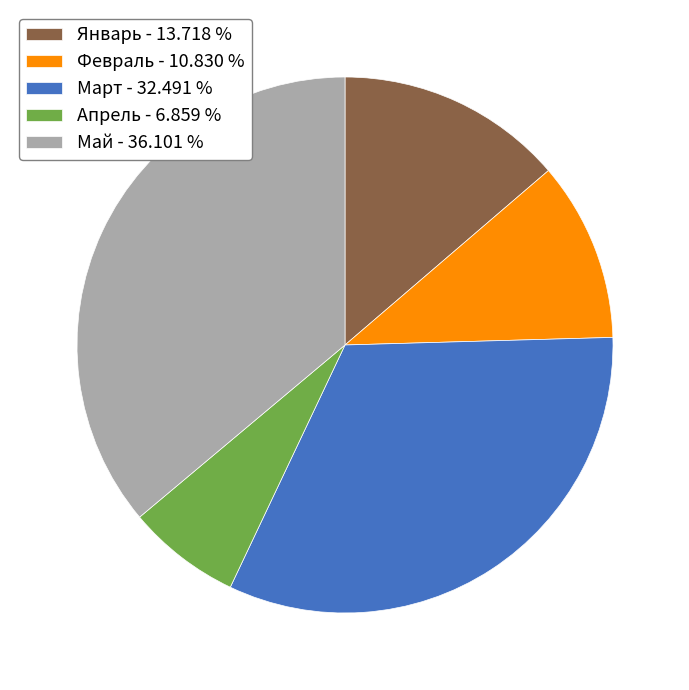

Which has a higher value, Март - 32.491 % or Февраль - 10.830 %?

Март - 32.491 %